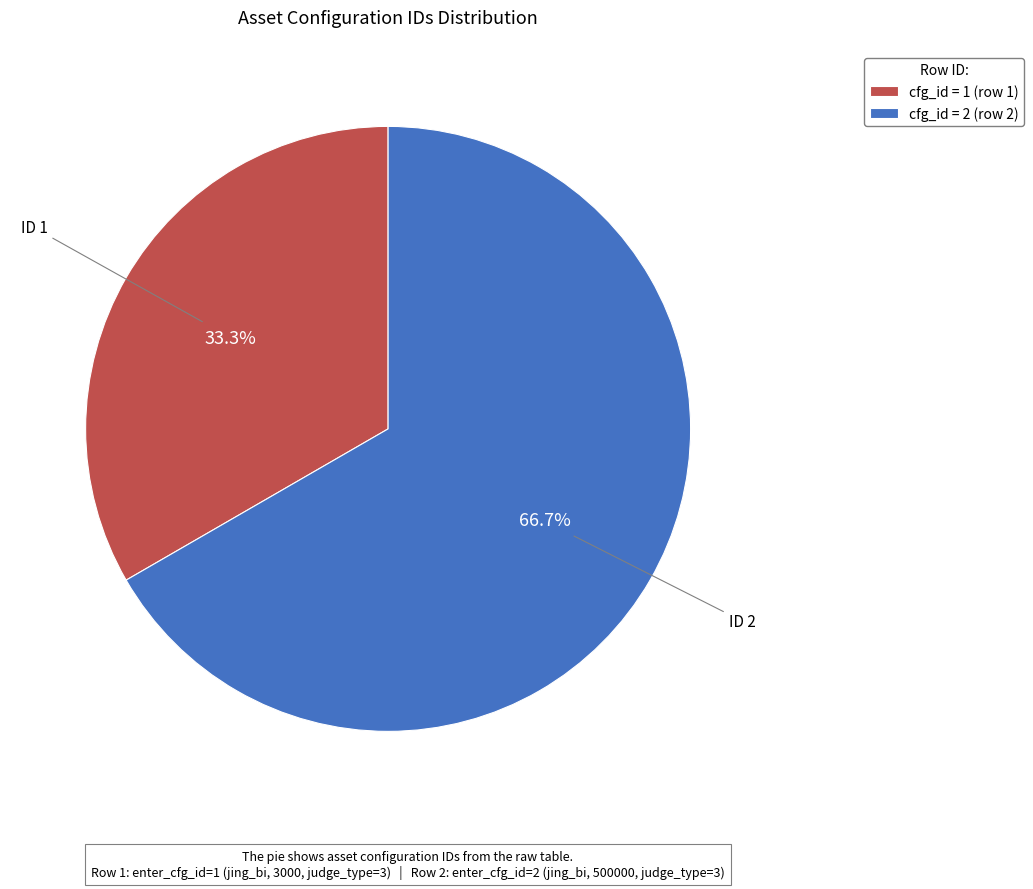

Does any single category account for the majority?

Yes